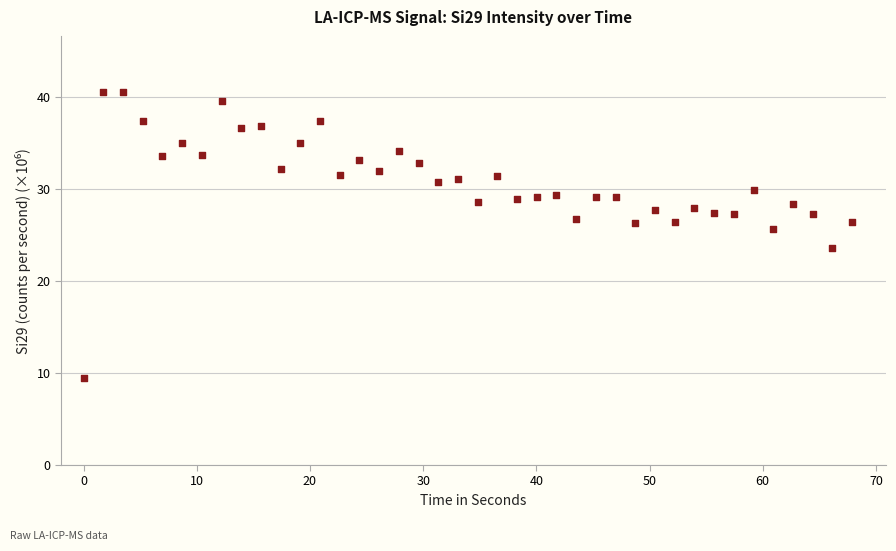

What is the range of X values (max minus min)?

67.9